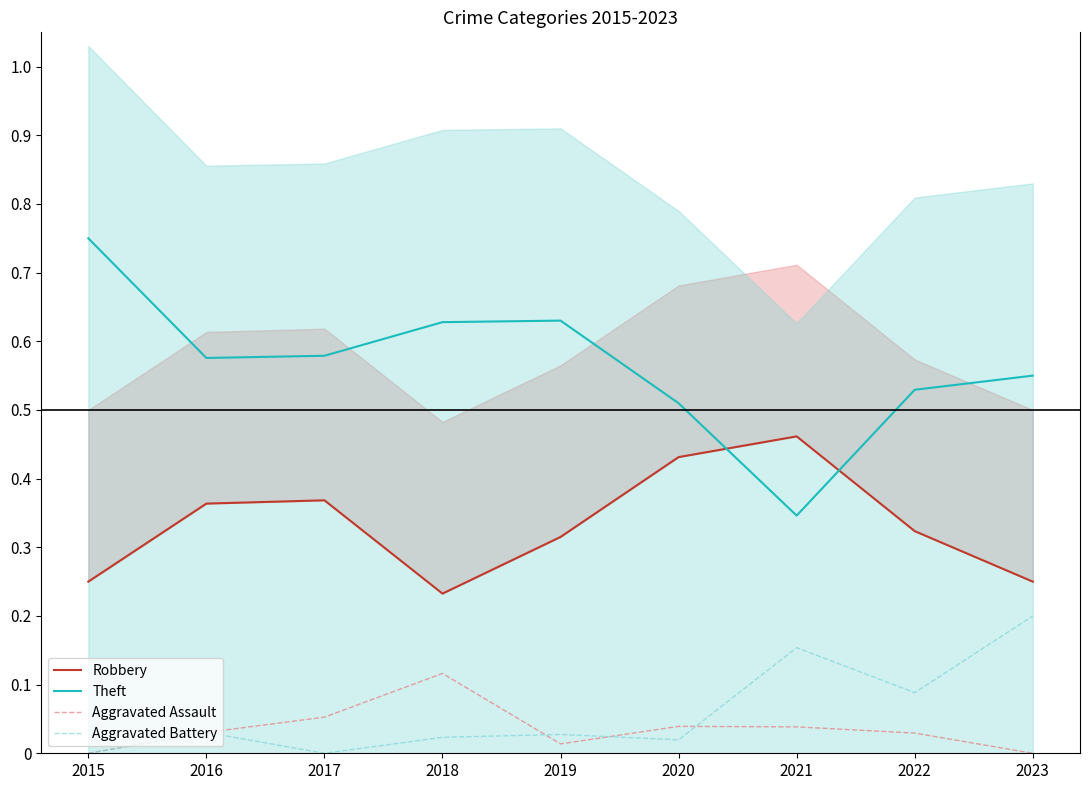

What are all the series names shown in the legend?

Robbery, Theft, Aggravated Assault, Aggravated Battery